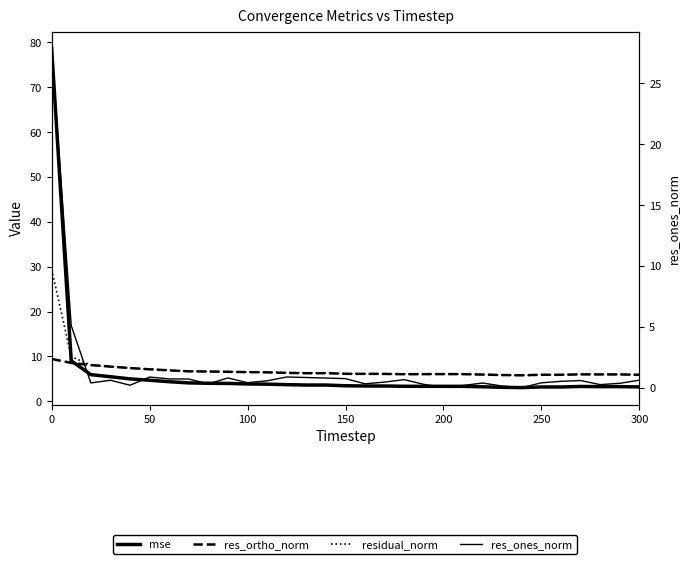

At how many categories does at least one series exceed 55?

1